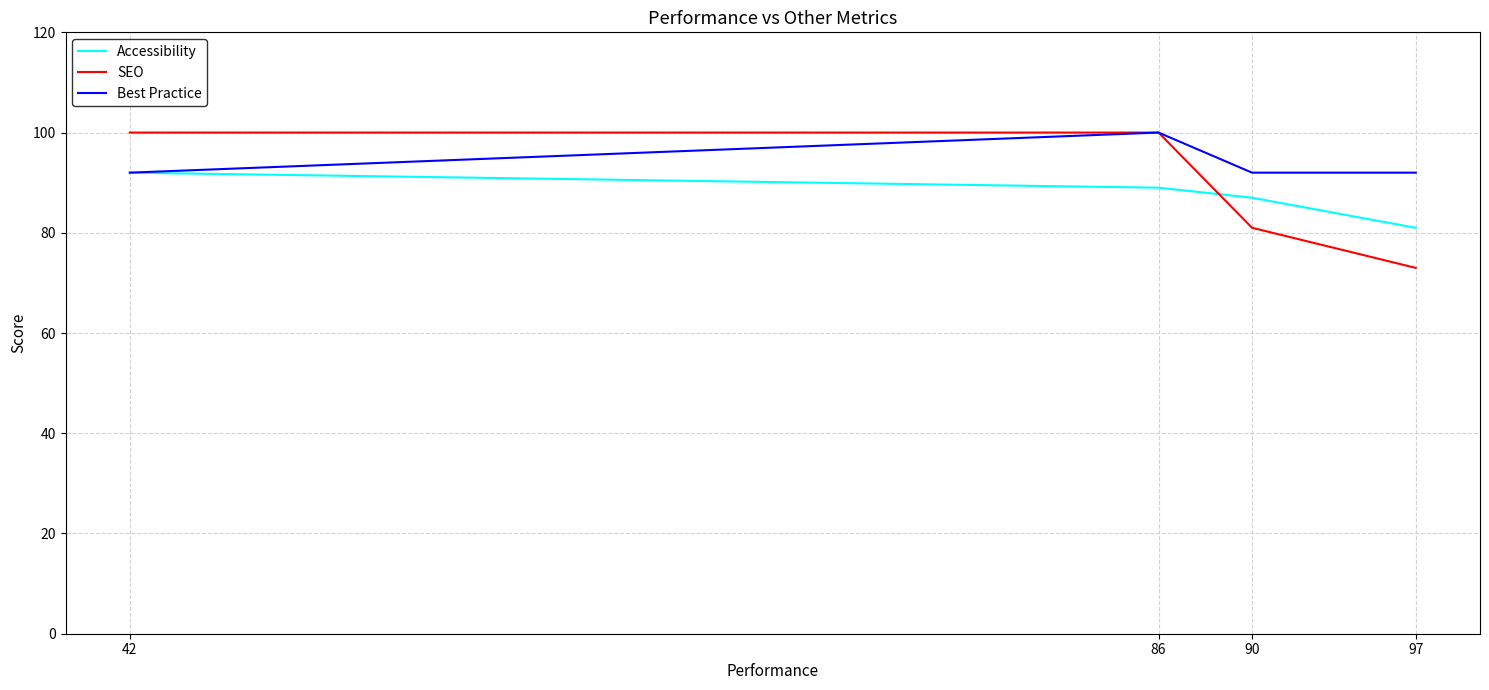

True or false: Best Practice has a value of 100 at 86.

True